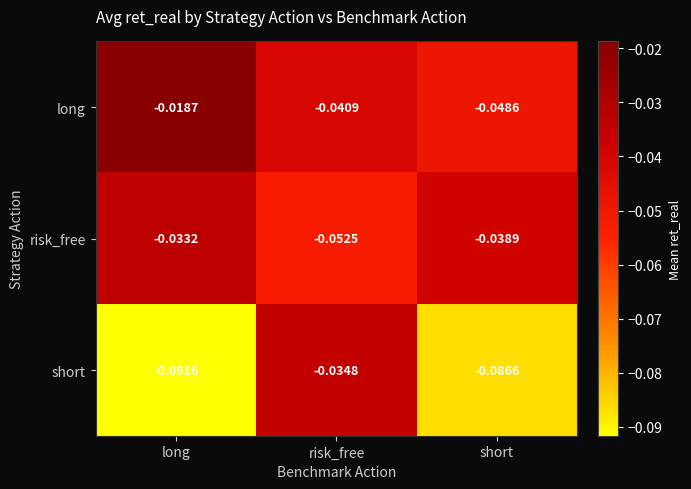

How many series are shown in this chart?

3